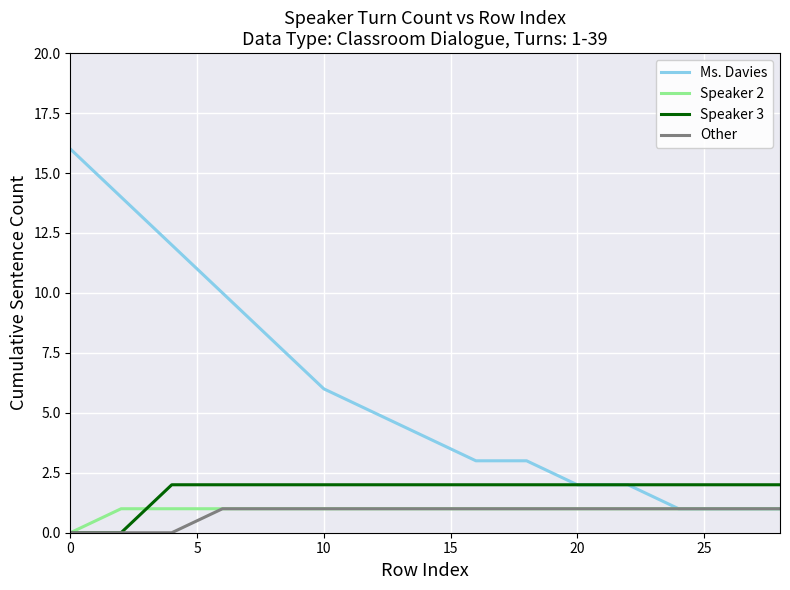

How many distinct data groups are displayed?

4